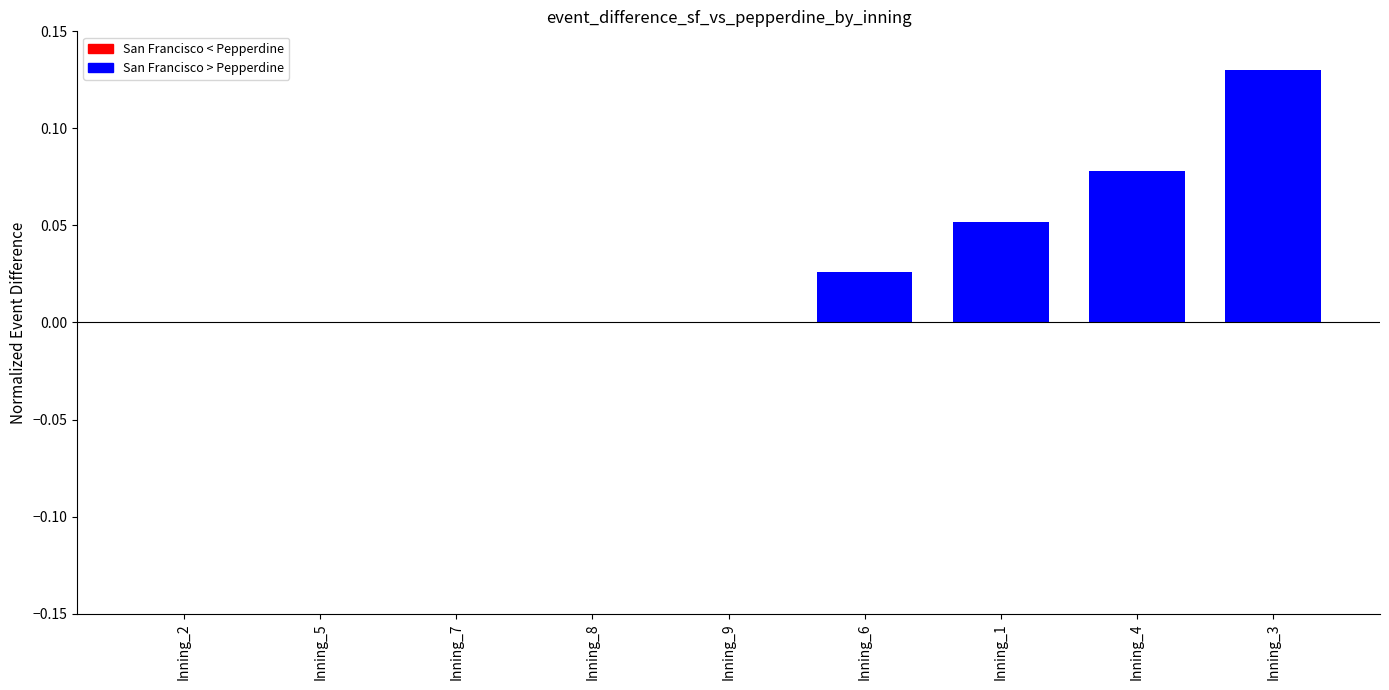

Does the chart contain stacked bars?

No